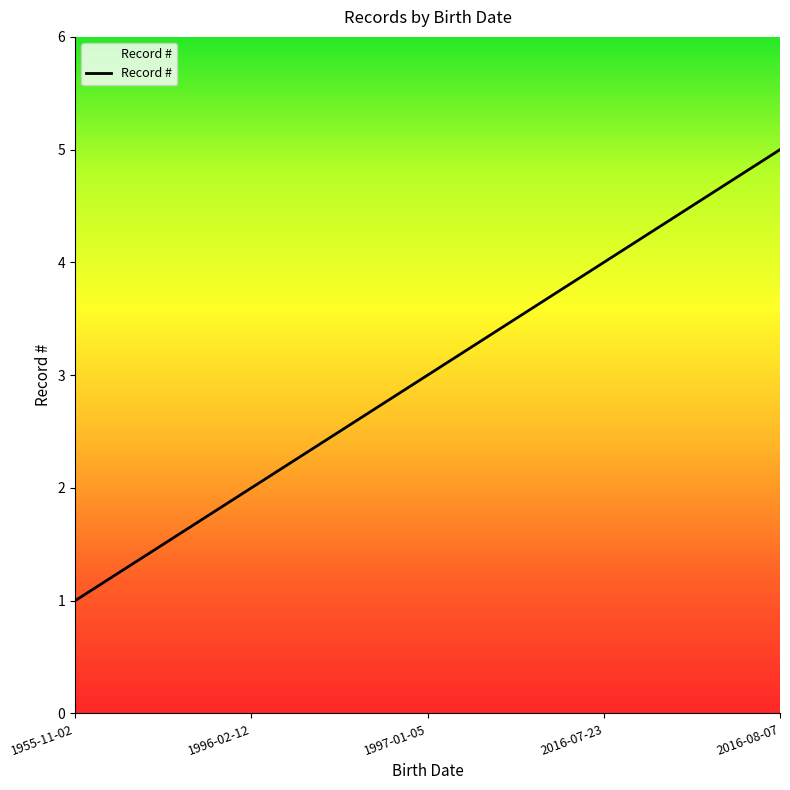

What is the smallest value displayed?

1